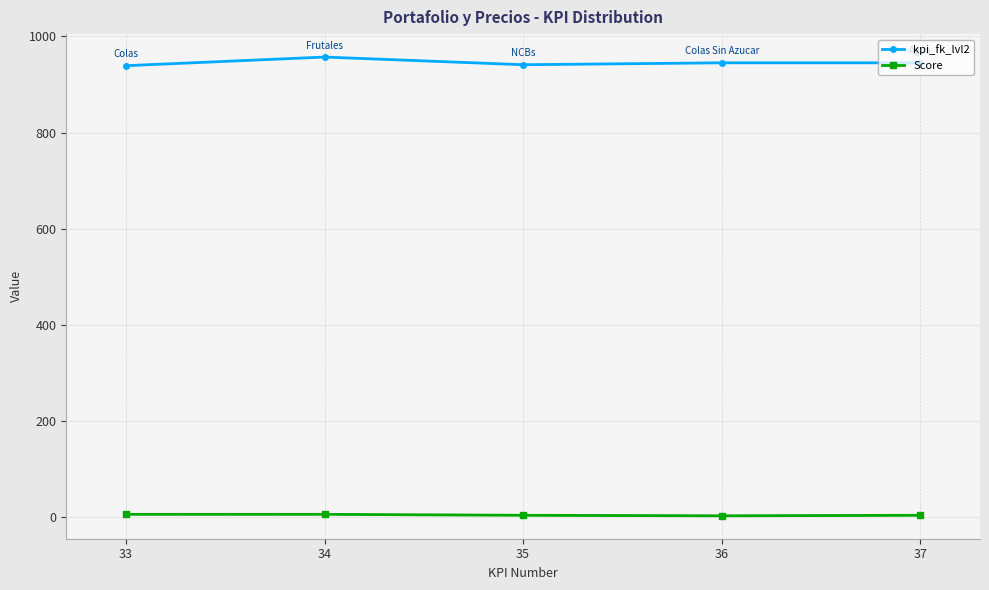

What is the smallest value displayed?

3